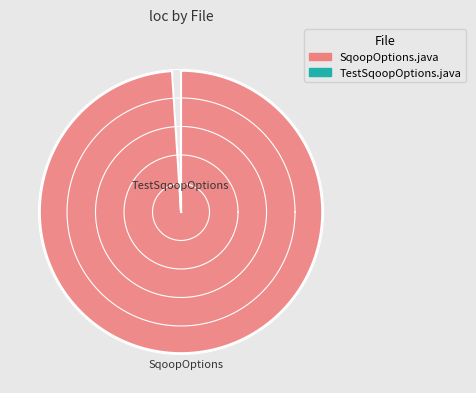

What percentage is the TestSqoopOptions.java slice, to the nearest percent?

1%